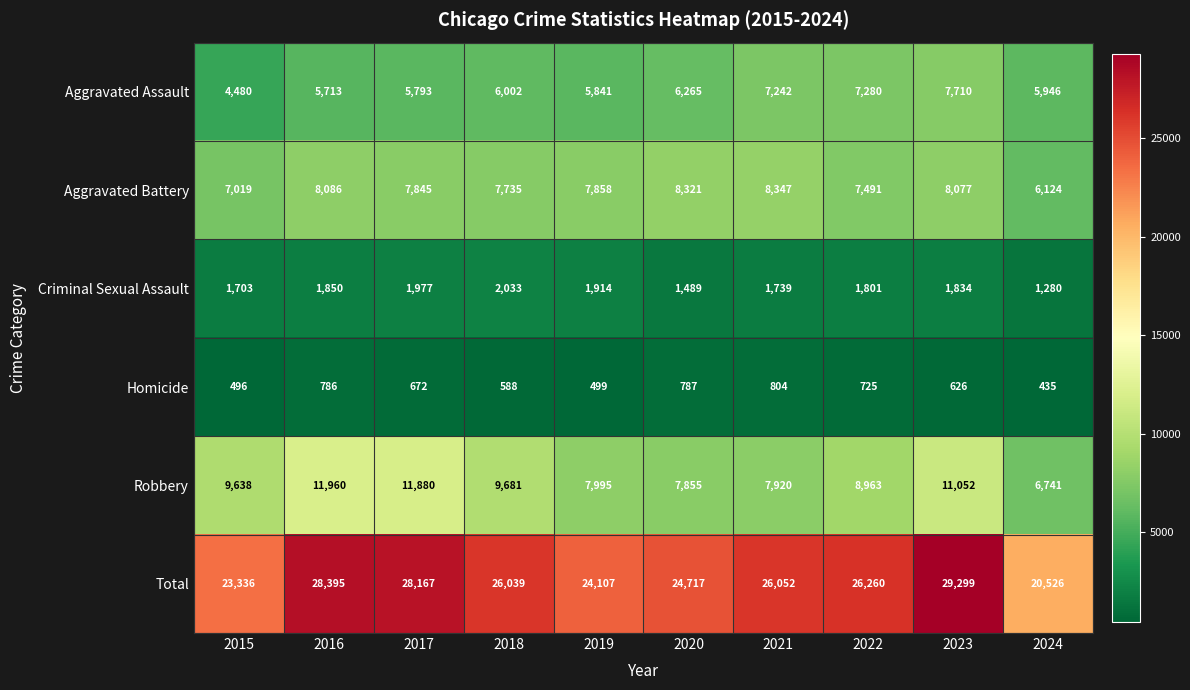

What is the difference between the maximum and second lowest values in the Aggravated Assault series?

1997